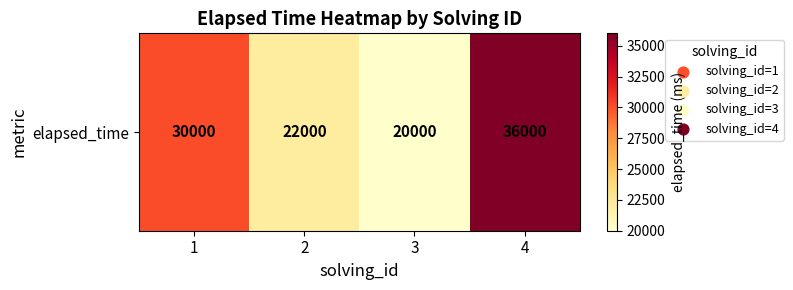

Reading left to right, what are all the values shown in this chart?

1=30000	2=22000	3=20000	4=36000